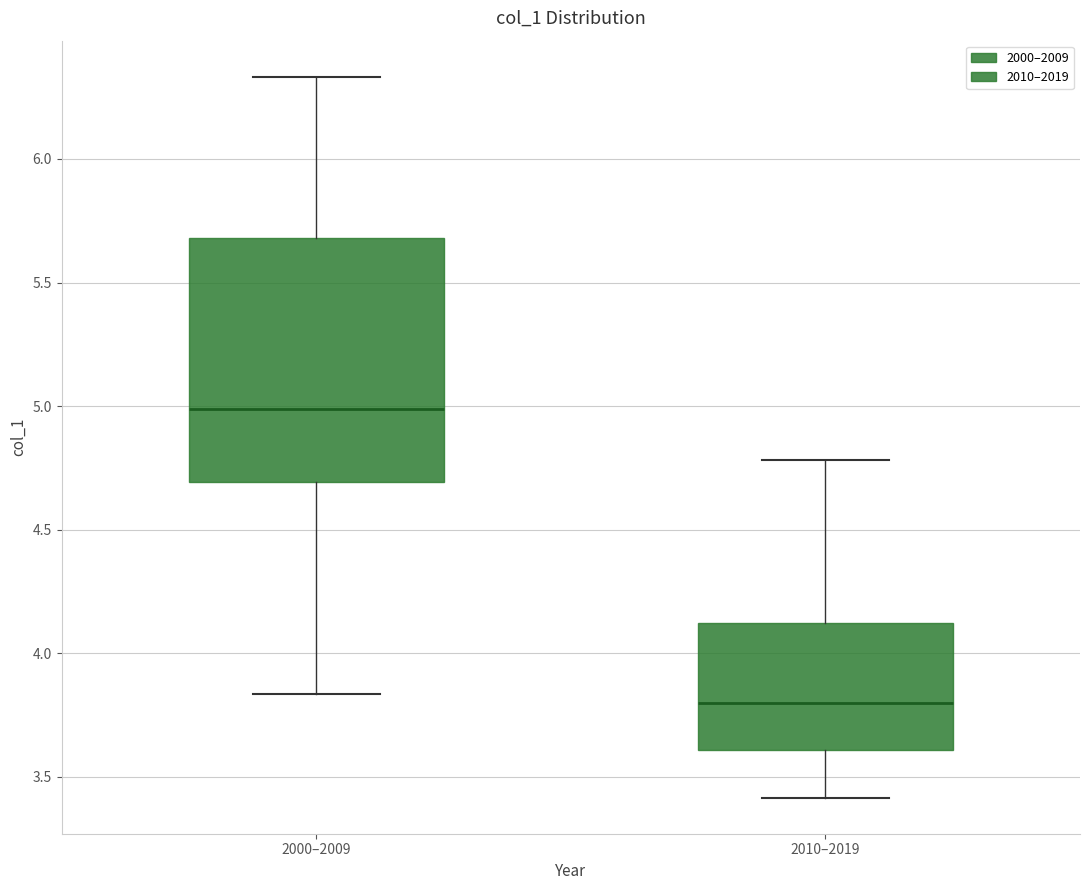

Which box's median line is the lowest?

2010–2019